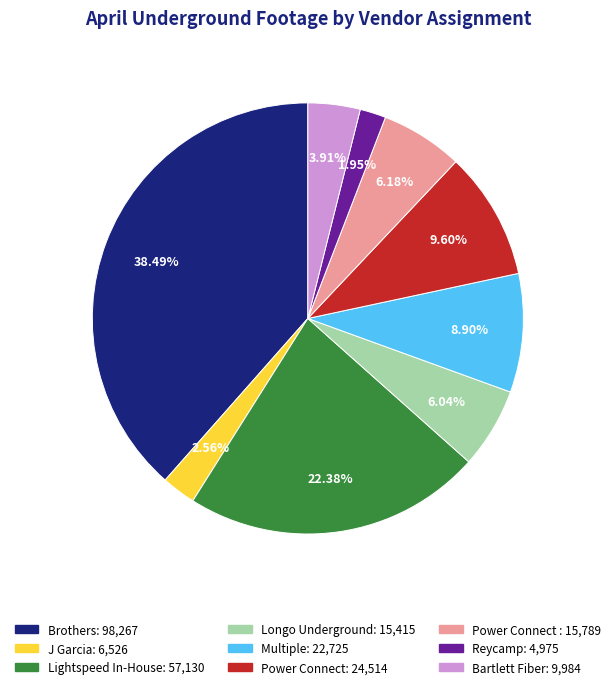

Is there any slice that represents more than half of the pie?

No